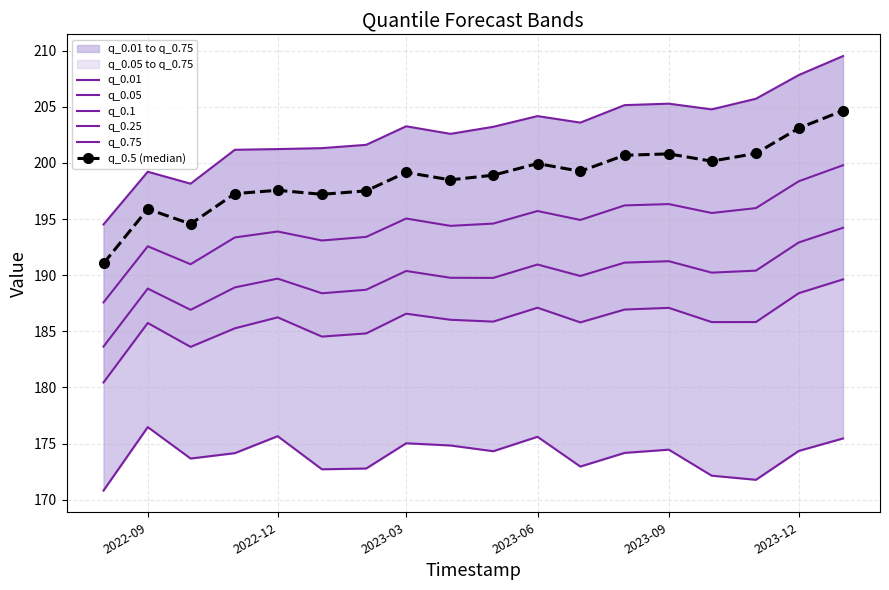

True or false: q_0.05 and q_0.01 intersect in this chart.

False